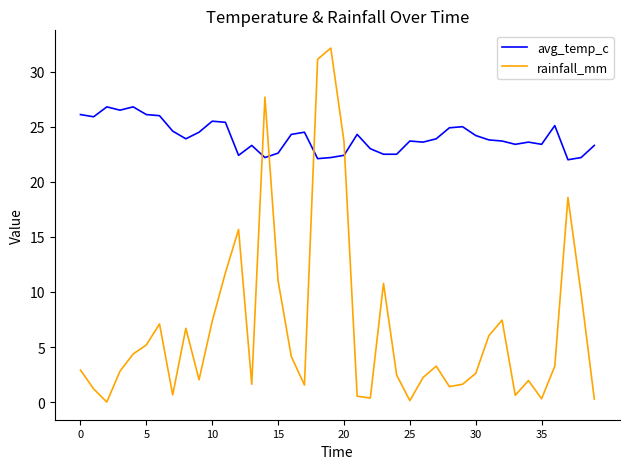

Which series ends up on top after the final intersection of rainfall_mm and avg_temp_c?

avg_temp_c